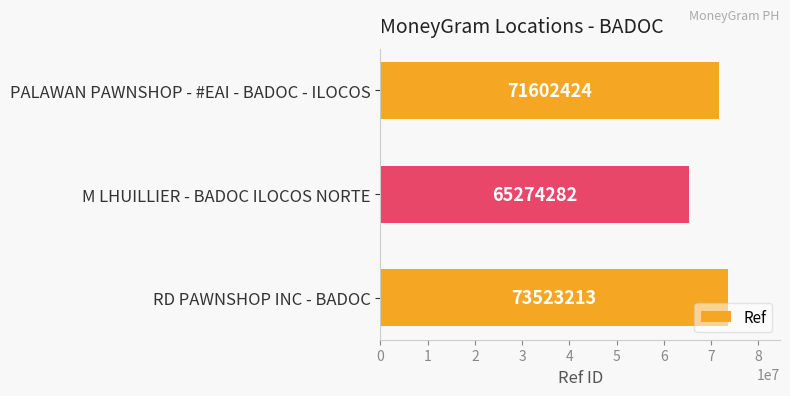

What is the average value?

70133306